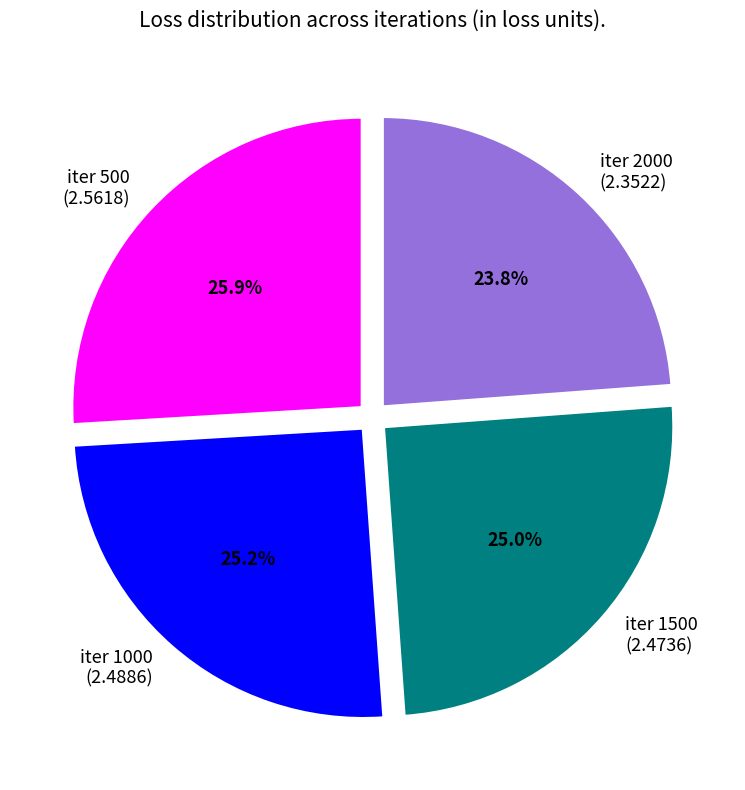

Approximately how many times larger is the value at iter 1000 compared to iter 1500?

1.0